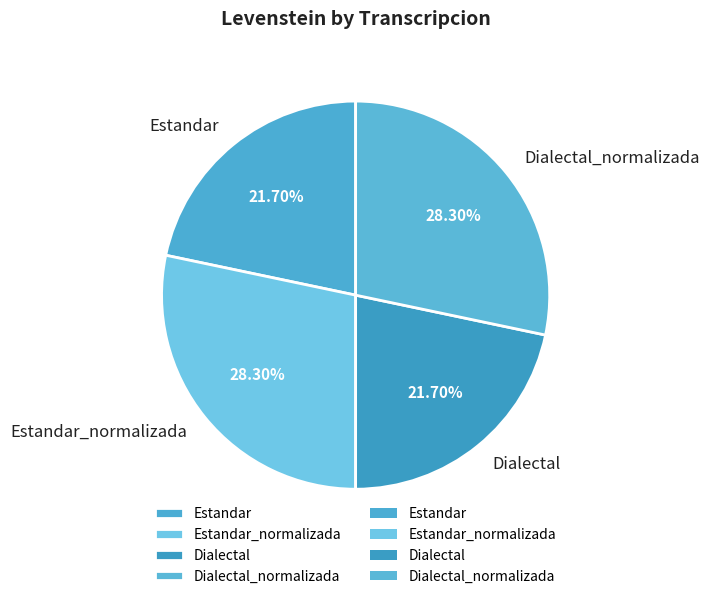

To the nearest percent, what percentage of the pie is Dialectal_normalizada?

28%